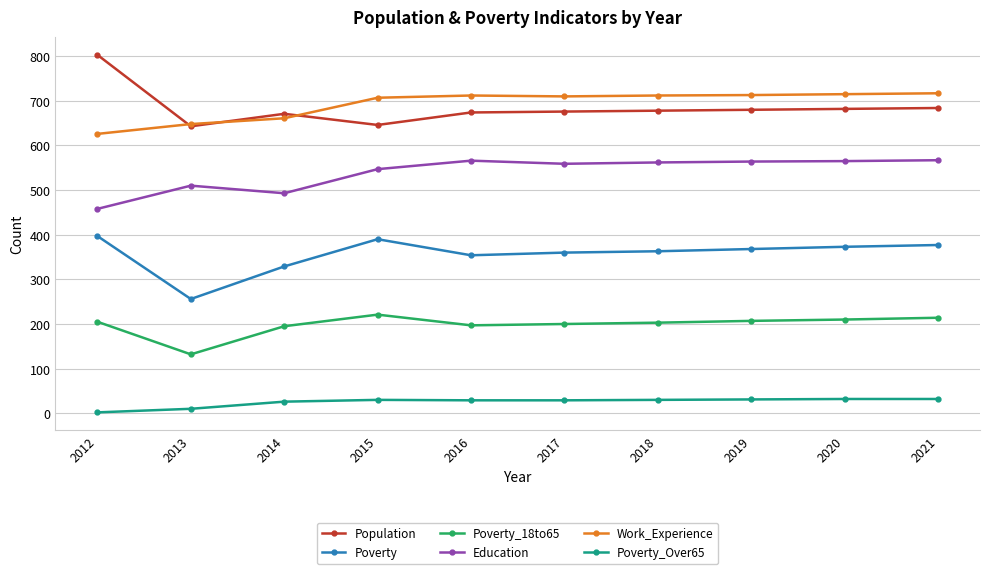

True or false: Poverty_Over65 and Poverty intersect in this chart.

False